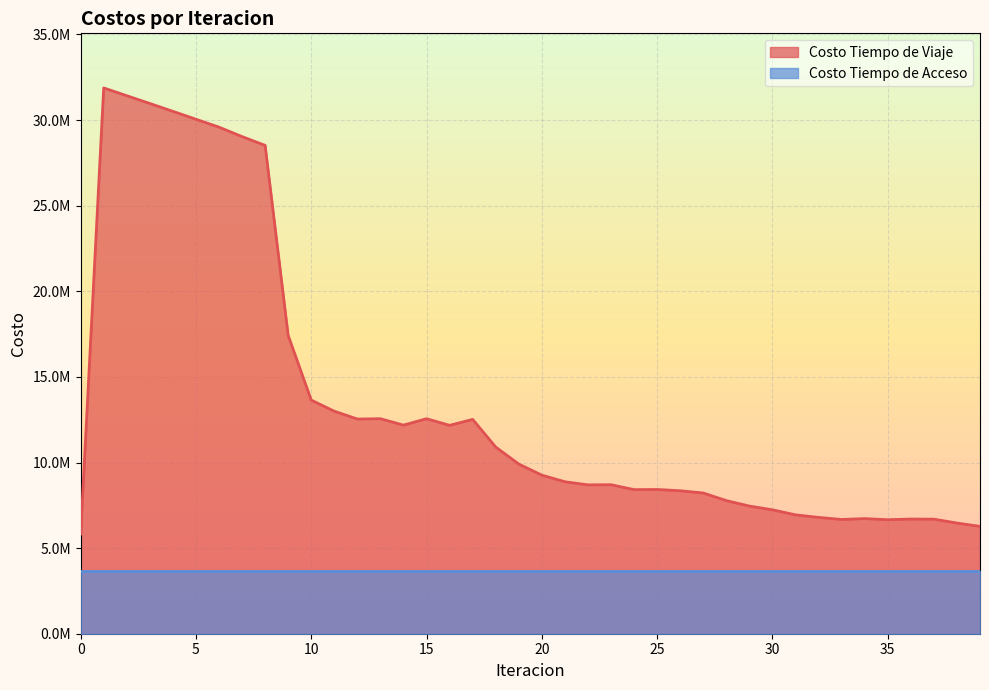

True or false: the data shows 13644220.5 at 10.

True